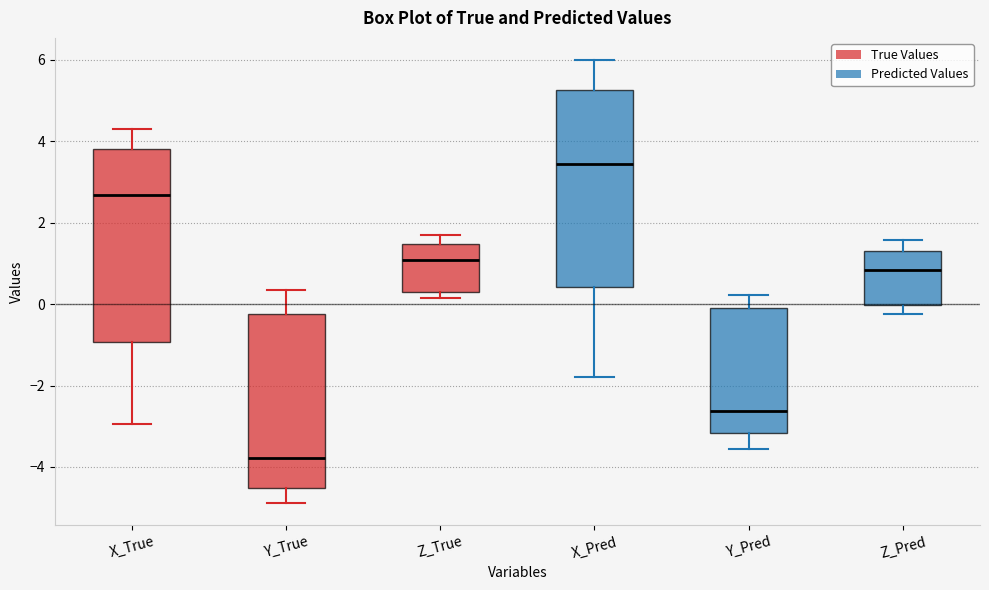

Reading left to right, transcribe this box plot: for each box, give where its median line is, the range the box spans, and where its two whiskers end, as read against the y-axis. The values are not printed on the chart, so give them approximately, as read against the axis.

X_True: median 2.6, box -1.0 to 3.8, whiskers -3.0 to 4.2
Y_True: median -3.8, box -4.6 to -0.2, whiskers -4.8 to 0.4
Z_True: median 1.0, box 0.2 to 1.4, whiskers 0.2 (just below the box's lower edge) to 1.6
X_Pred: median 3.4, box 0.4 to 5.2, whiskers -1.8 to 6.0
Y_Pred: median -2.6, box -3.2 to 0.0, whiskers -3.6 to 0.2
Z_Pred: median 0.8, box 0.0 to 1.4, whiskers -0.2 to 1.6